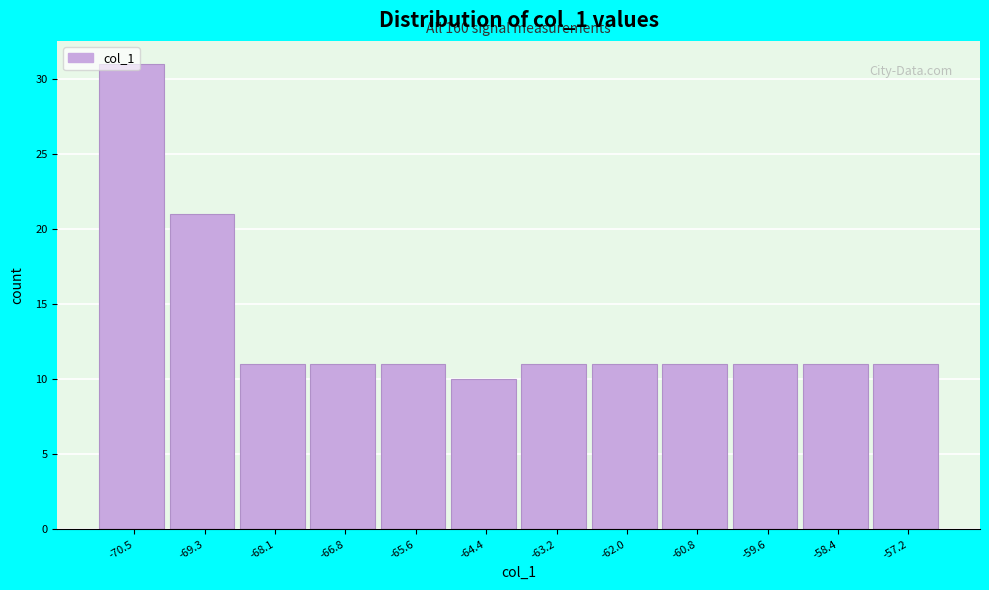

What position from the left is -68.1?

3